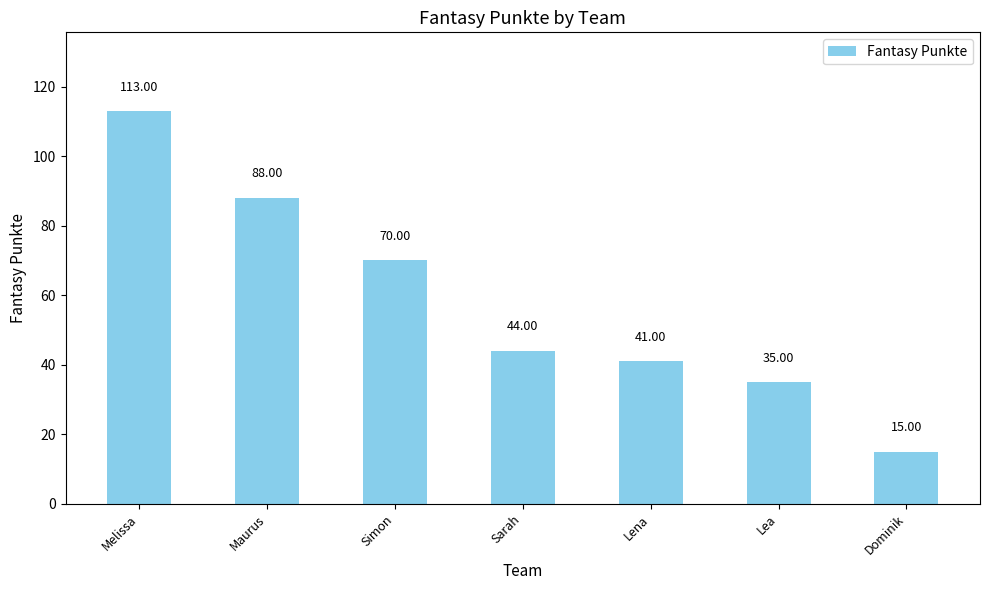

The value at Simon is 102. True or false?

False